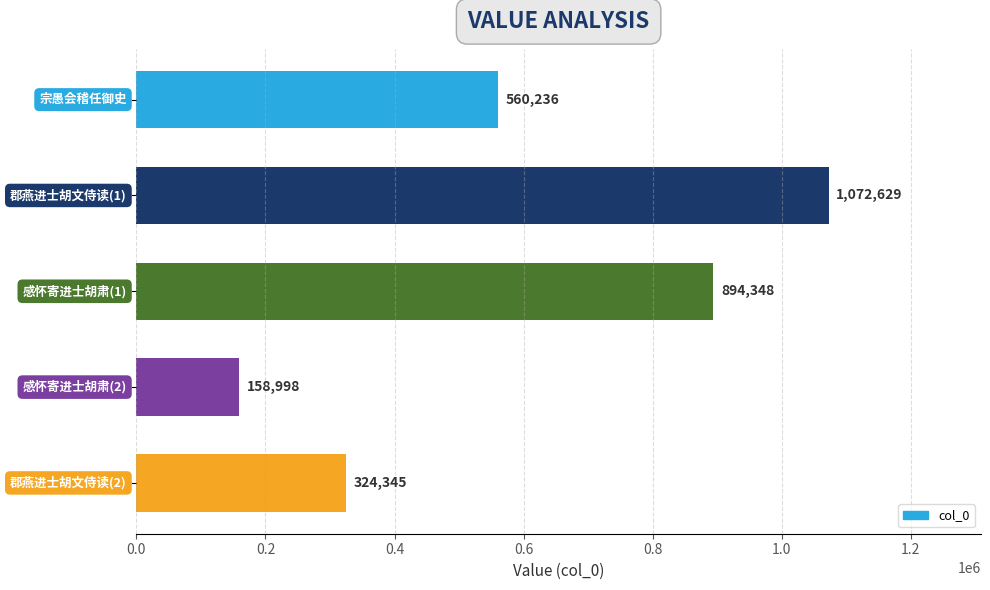

What is the value of the 3rd bar from the top?

894348